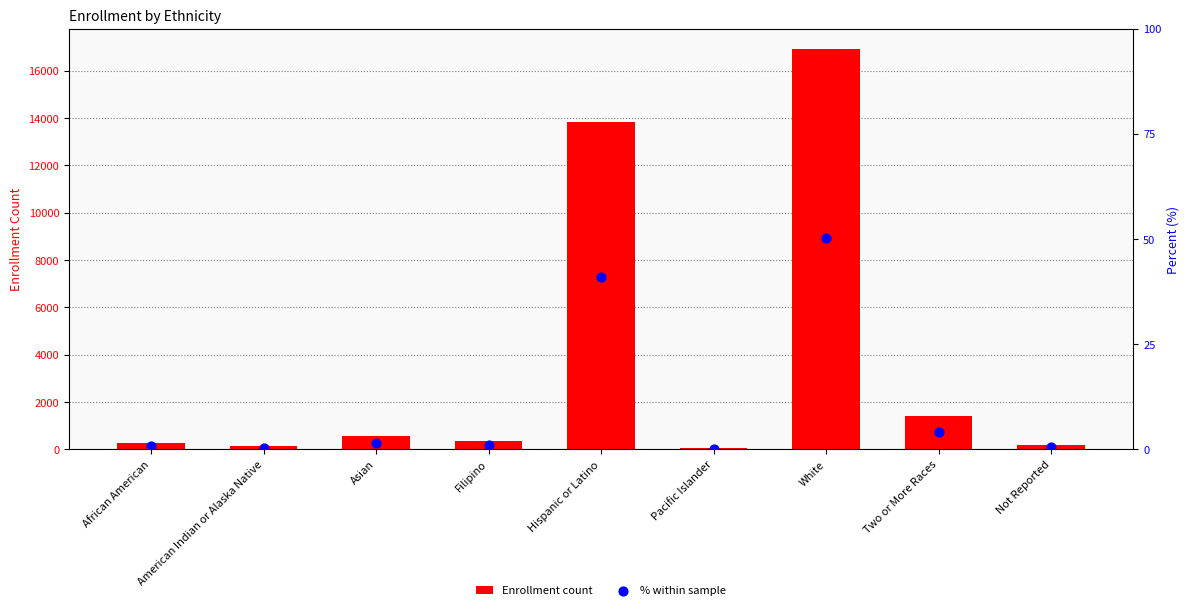

Which series contains the highest Y value?

Enrollment count